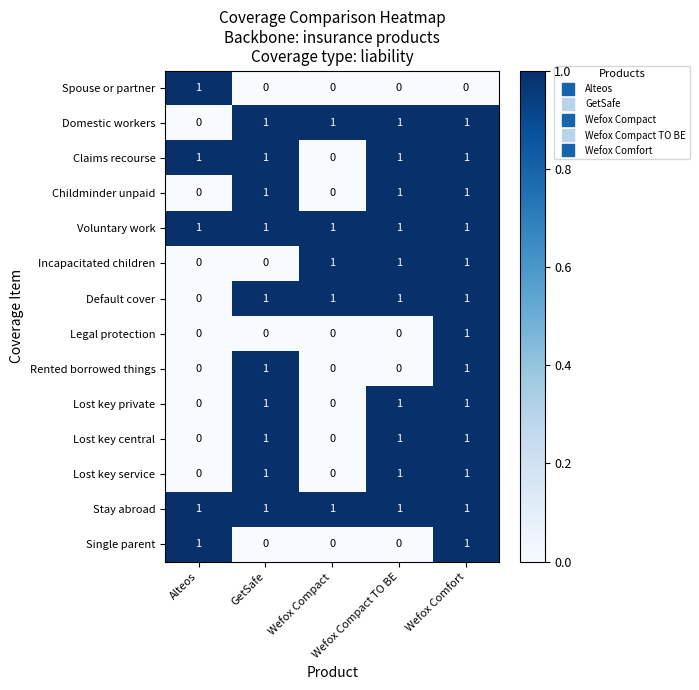

At how many categories does at least one series exceed 0?

5